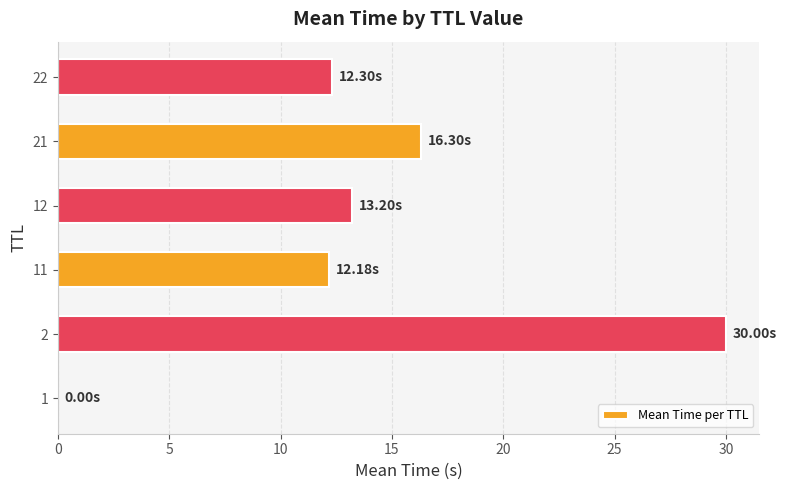

What is the sum of all values?

84.0